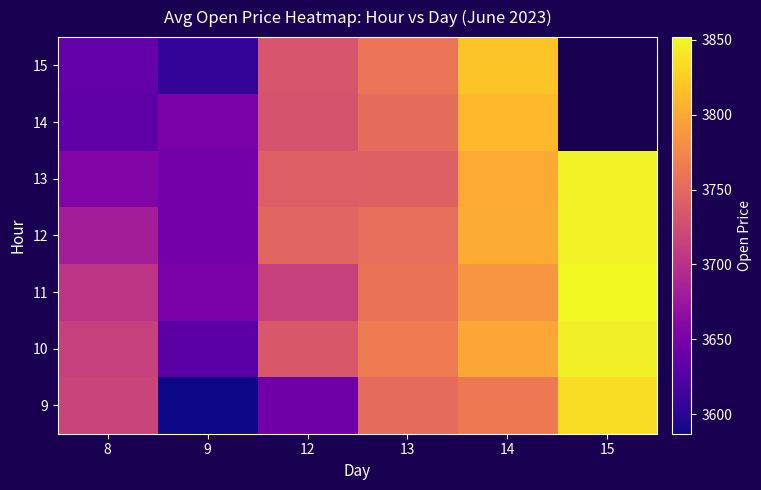

Where is 12 nearest to the value 3747?

12